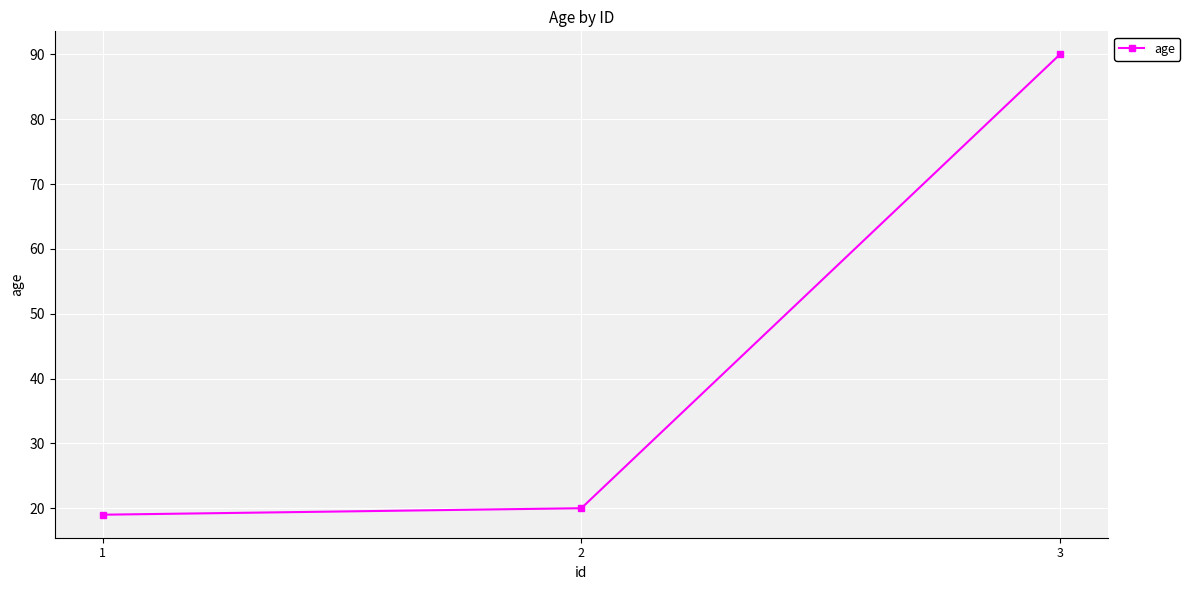

True or false: the data shows 34 at 2.

False